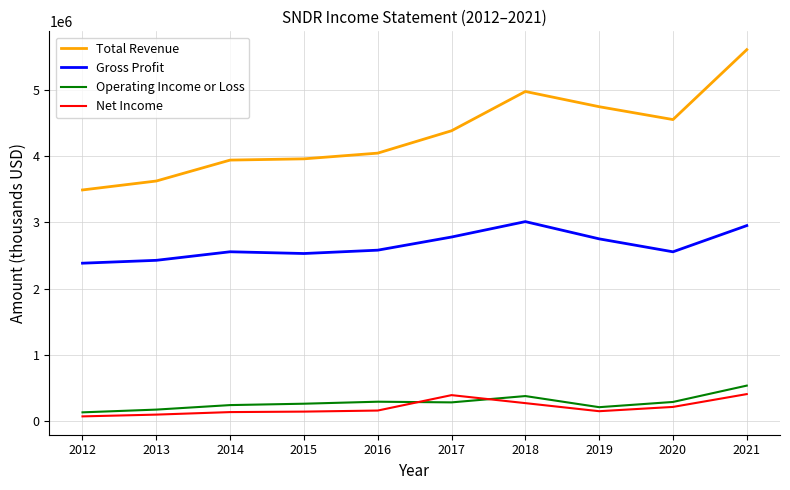

True or false: Net Income has a value of 156900 at 2016.

True